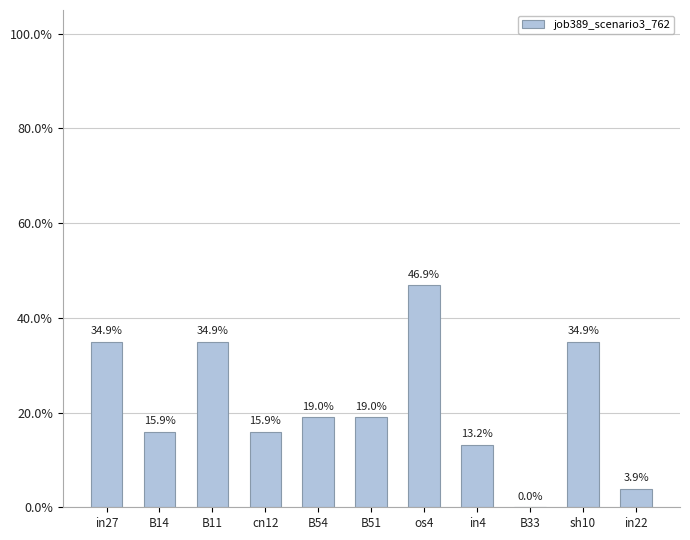

Is it true that the value at in22 is 0.0?

False